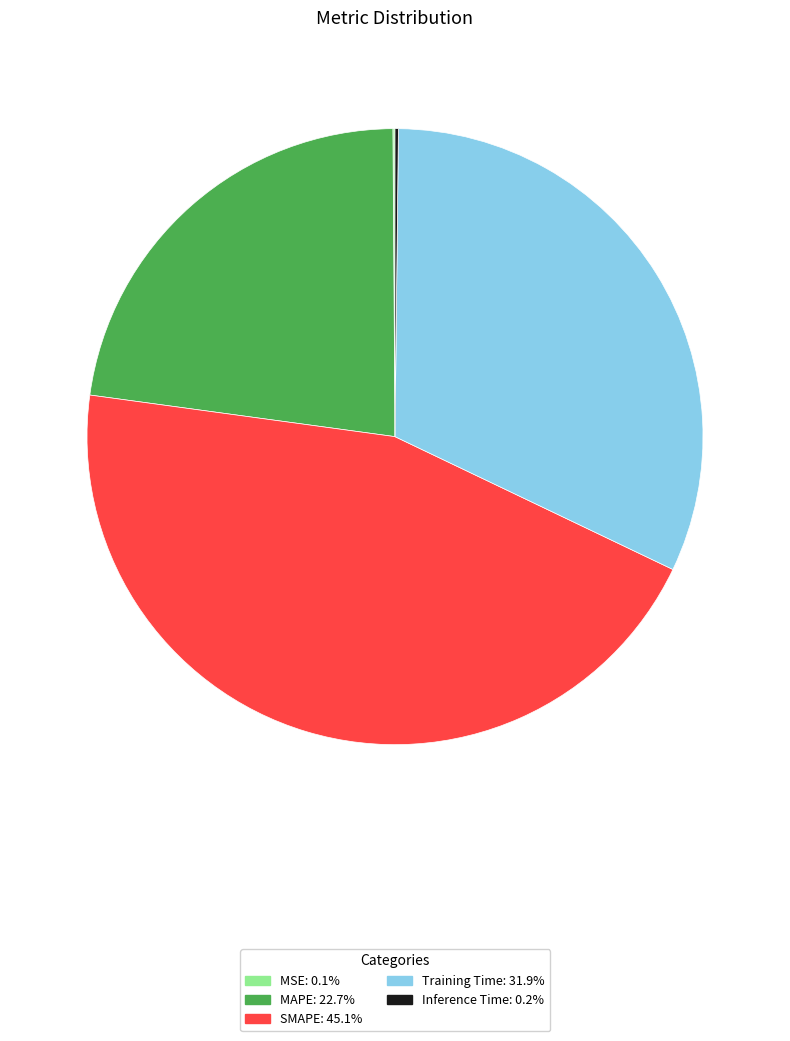

What is the largest slice in the pie chart?

SMAPE